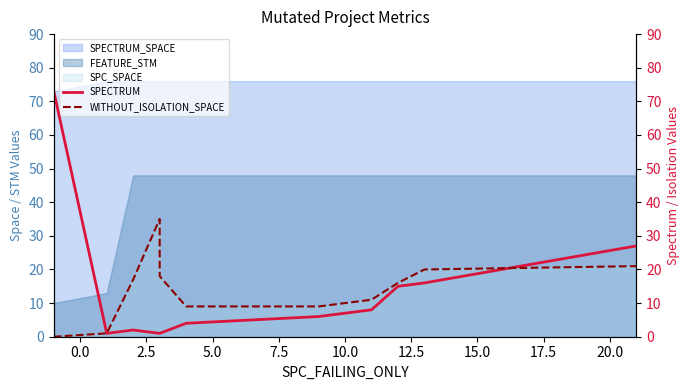

Between 15.0 and 10.0, which is larger?

15.0